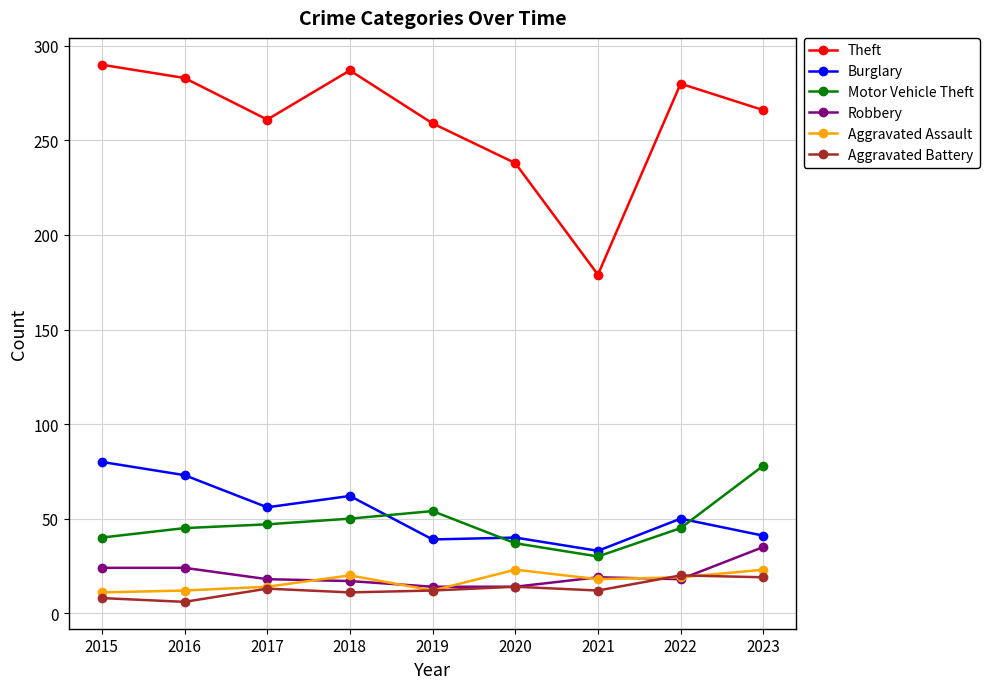

How many lines are shown in the chart?

6